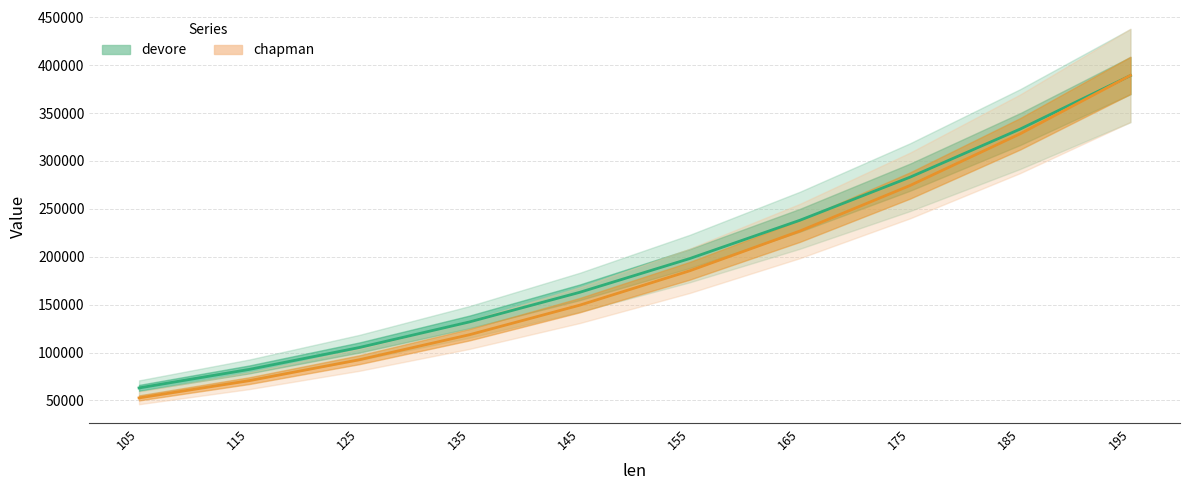

What is the difference between the maximum and minimum values in the devore series?

326034.0